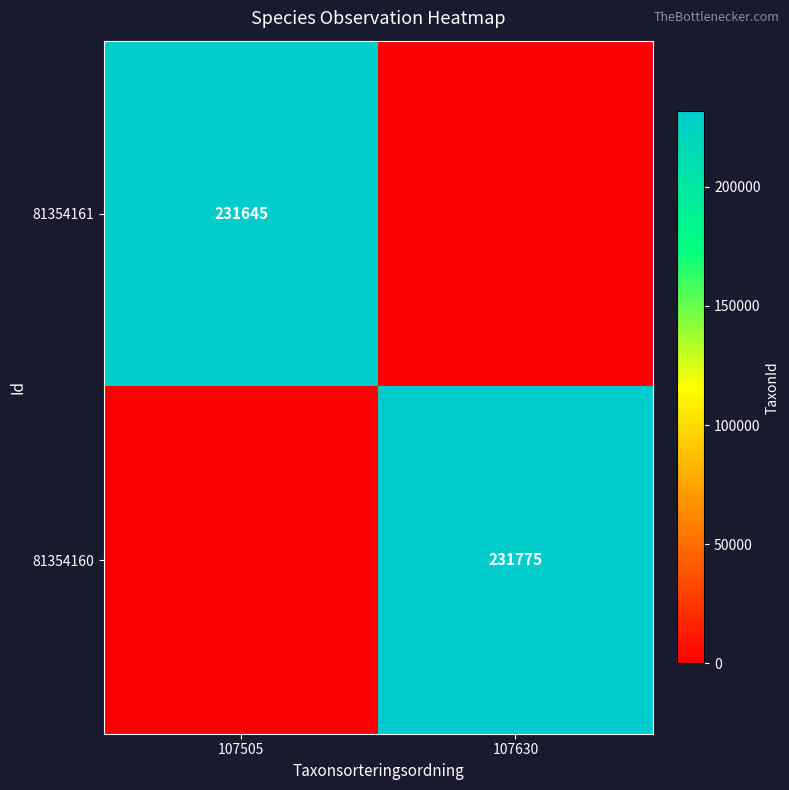

Which has a higher value, 107505 or 107630?

107505